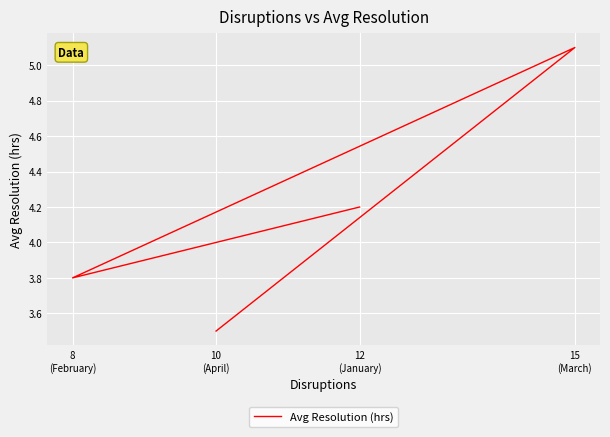

At which label is the value closest to 4?

12
(January)